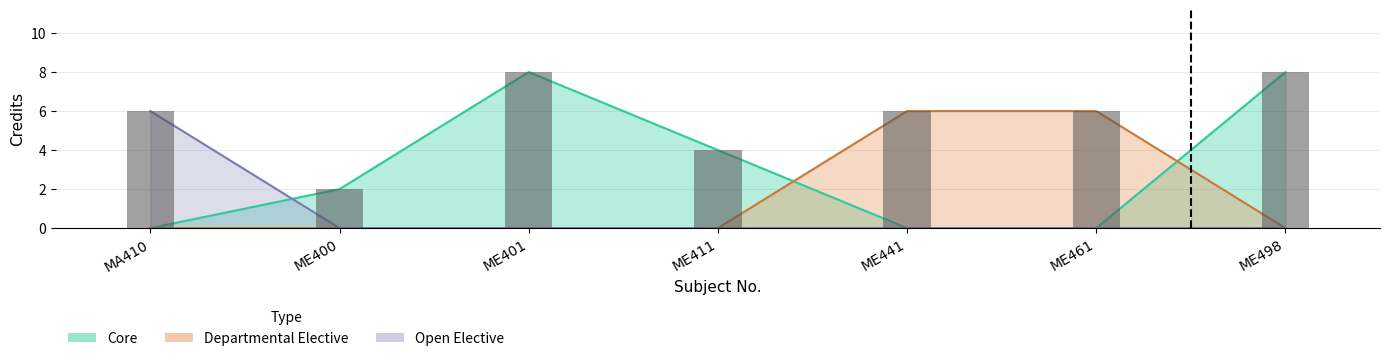

Reading left to right, list all the values displayed in this chart.

MA410=6	ME400=2	ME401=8	ME411=4	ME441=6	ME461=6	ME498=8